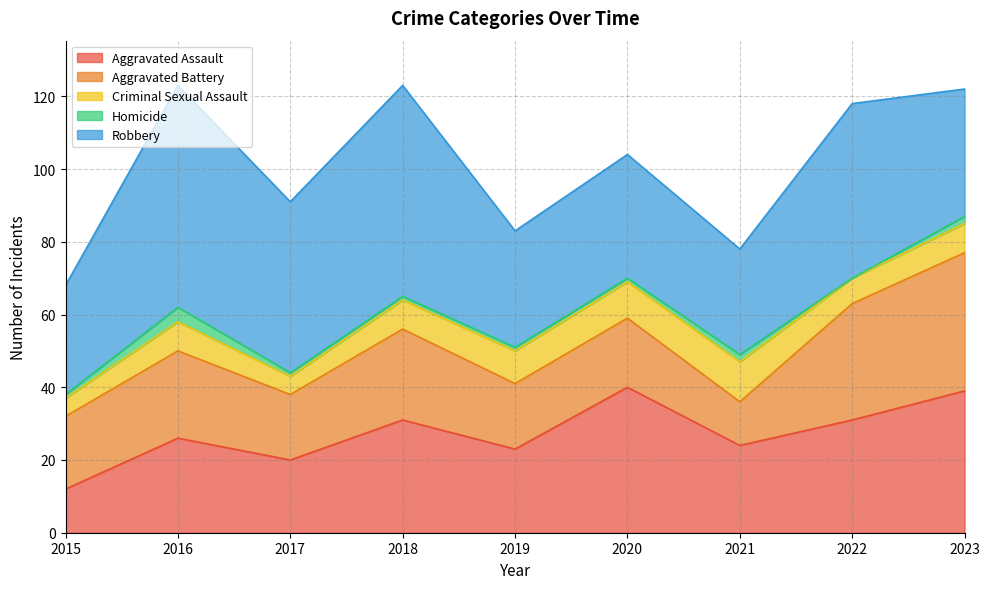

How many values in the Aggravated Assault series are below 26?

4